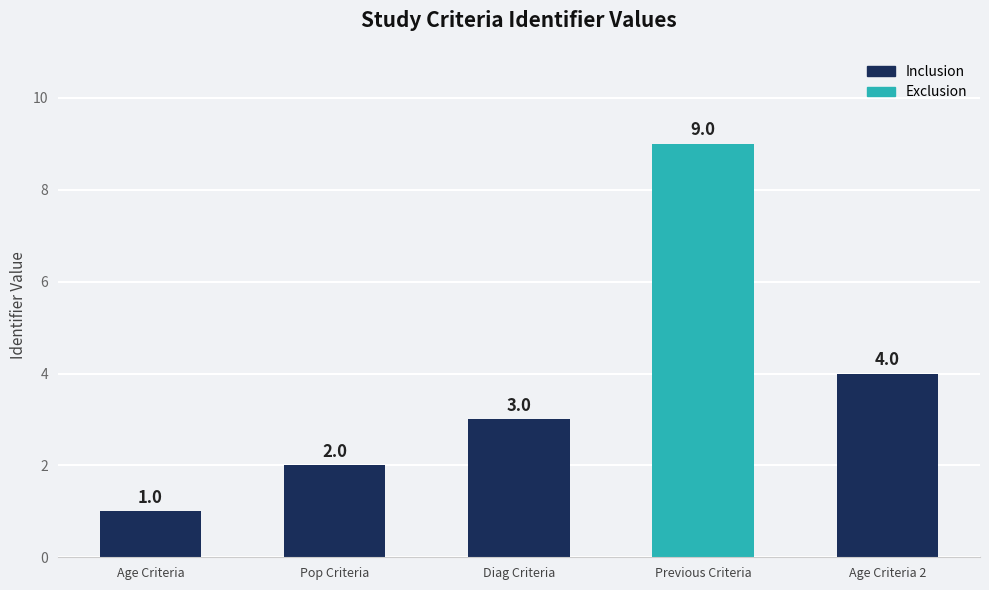

Reading left to right, extract all data points from this chart.

1	2	3	9	4